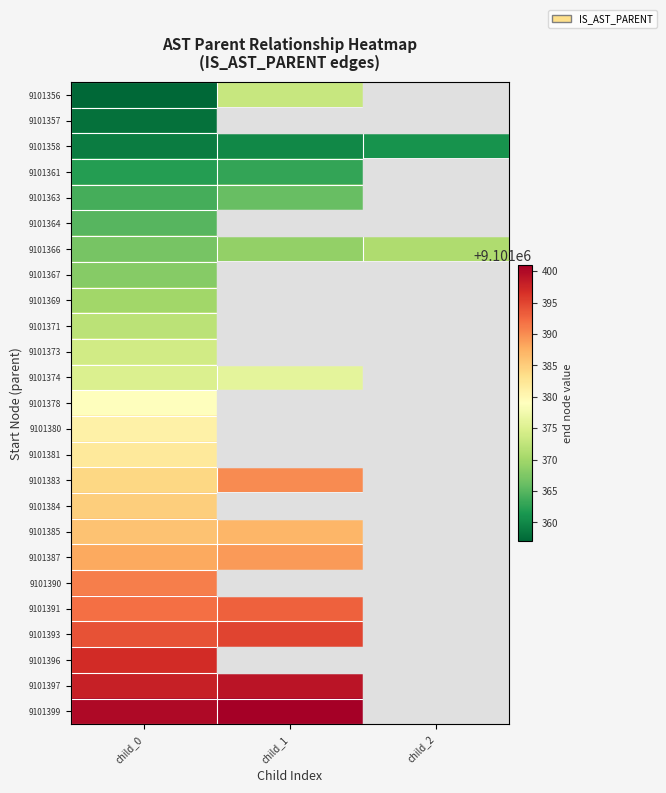

The 9101358 series shows 4250015.4 at child_0. True or false?

False